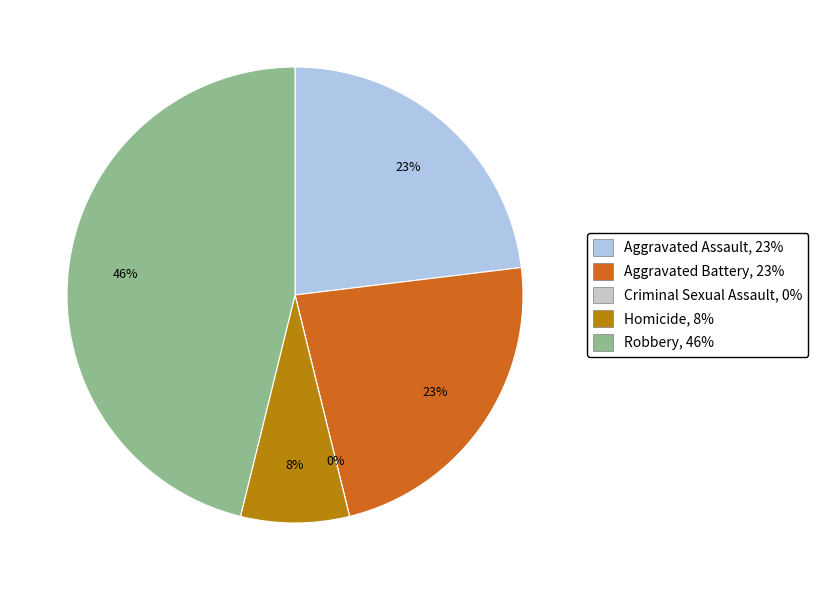

What percentage is the Aggravated Battery slice, to the nearest percent?

23%